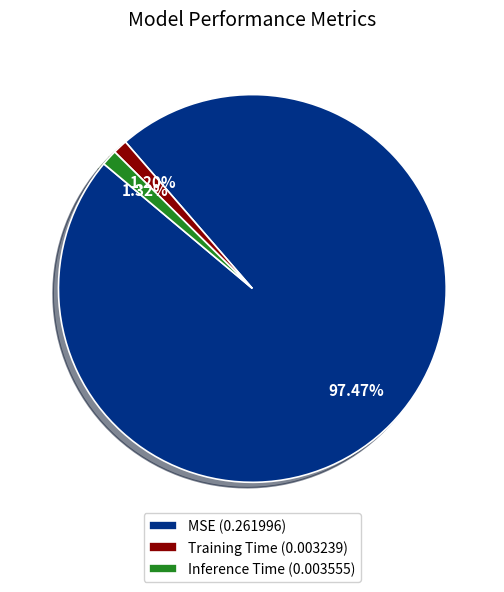

Between Inference Time (0.003555) and MSE (0.261996), which is larger?

MSE (0.261996)